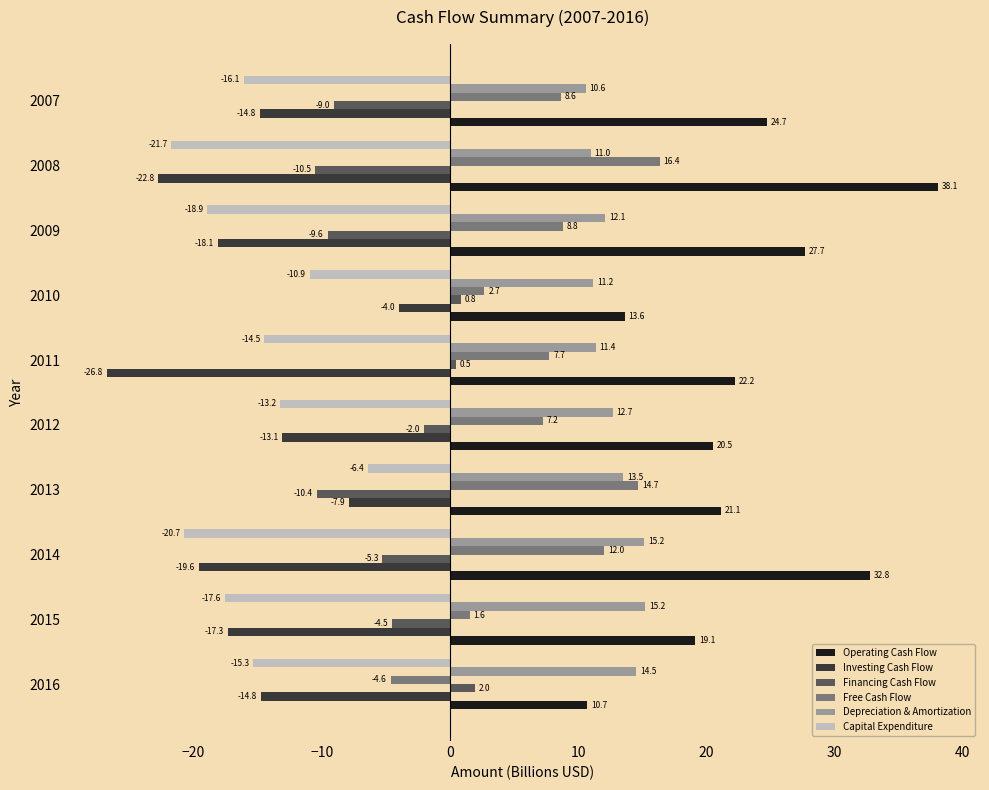

Rank the series by their maximum value, from highest to lowest.

Operating Cash Flow, Free Cash Flow, Depreciation & Amortization, Financing Cash Flow, Investing Cash Flow, Capital Expenditure